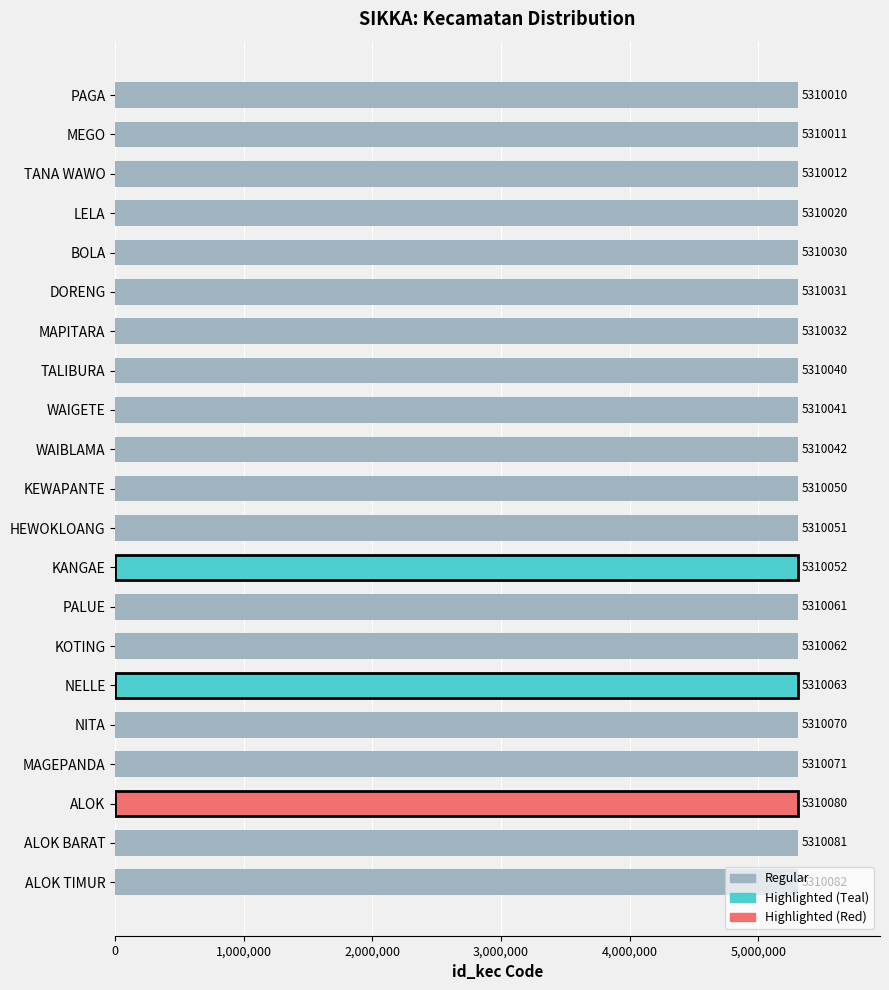

What is the label of the 5th bar from the bottom?

NITA